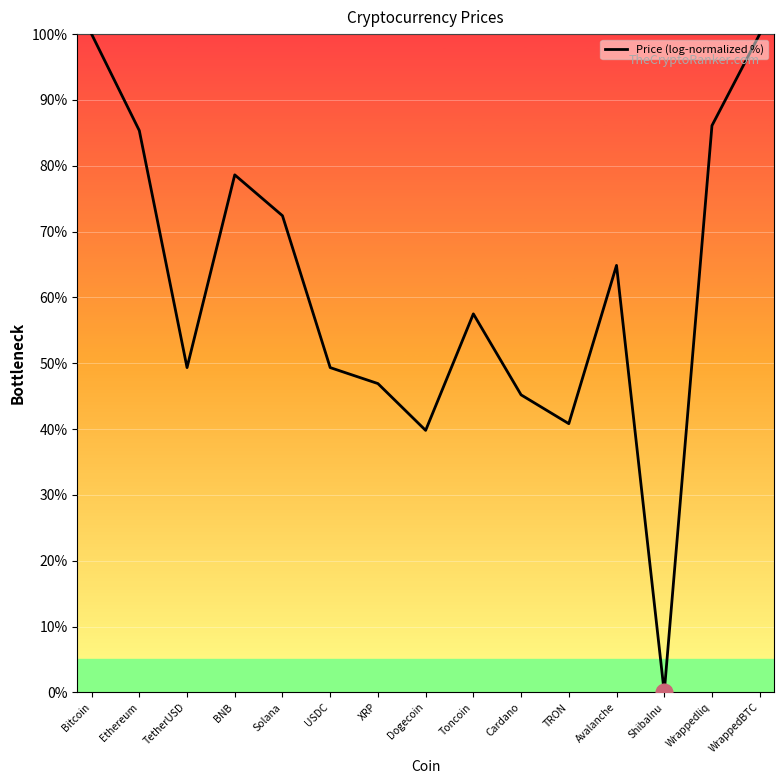

True or false: the data shows 64.9 at Avalanche.

True